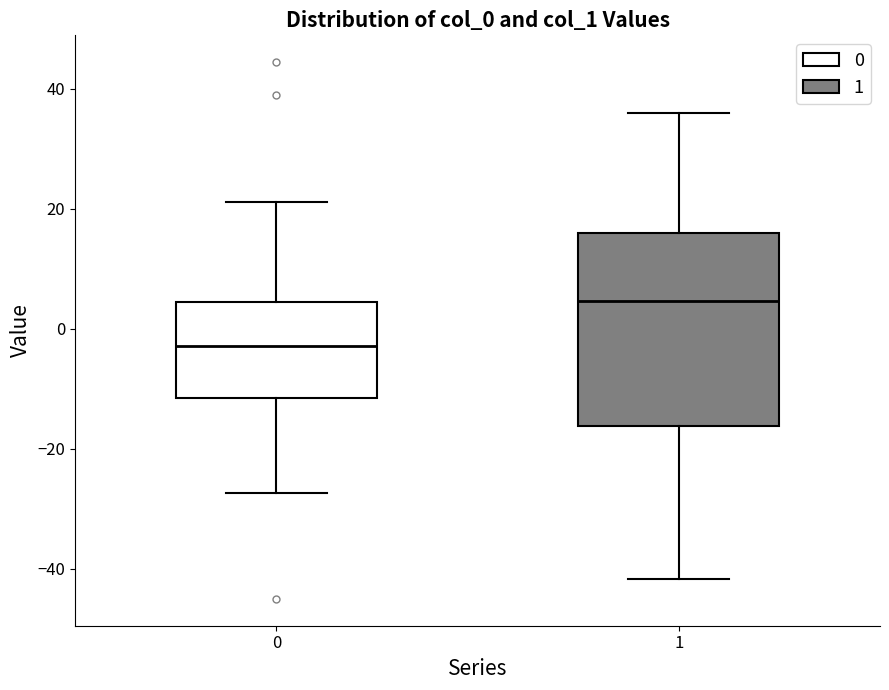

Which box's median line is the highest?

1